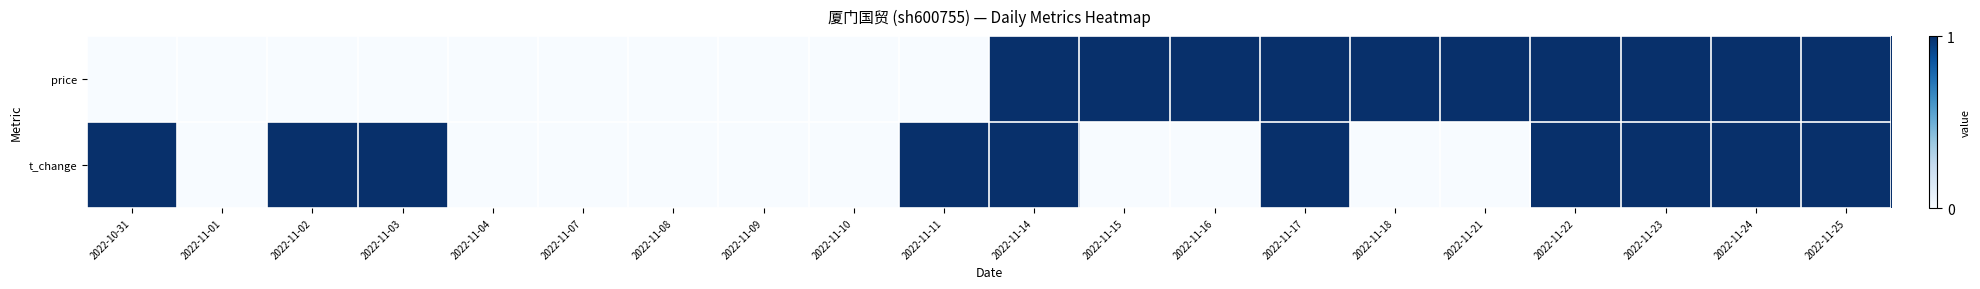

Which series has the largest range (max minus min)?

price